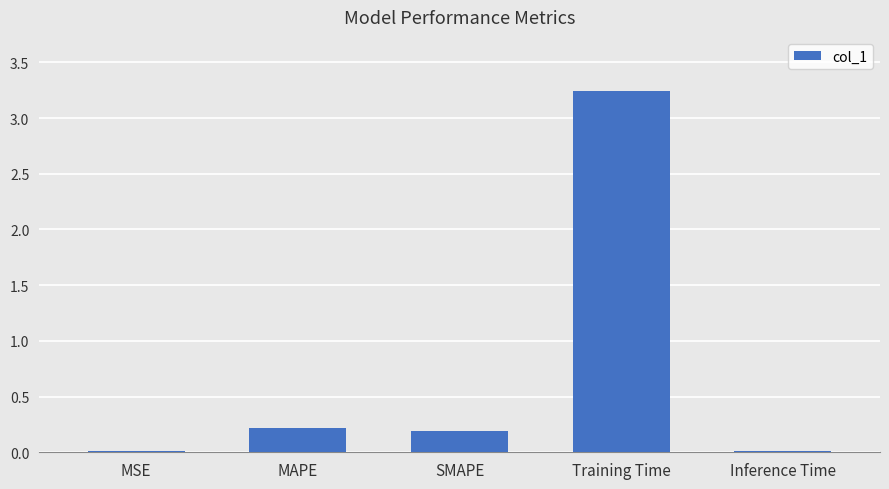

Between Inference Time and Training Time, which is larger?

Training Time